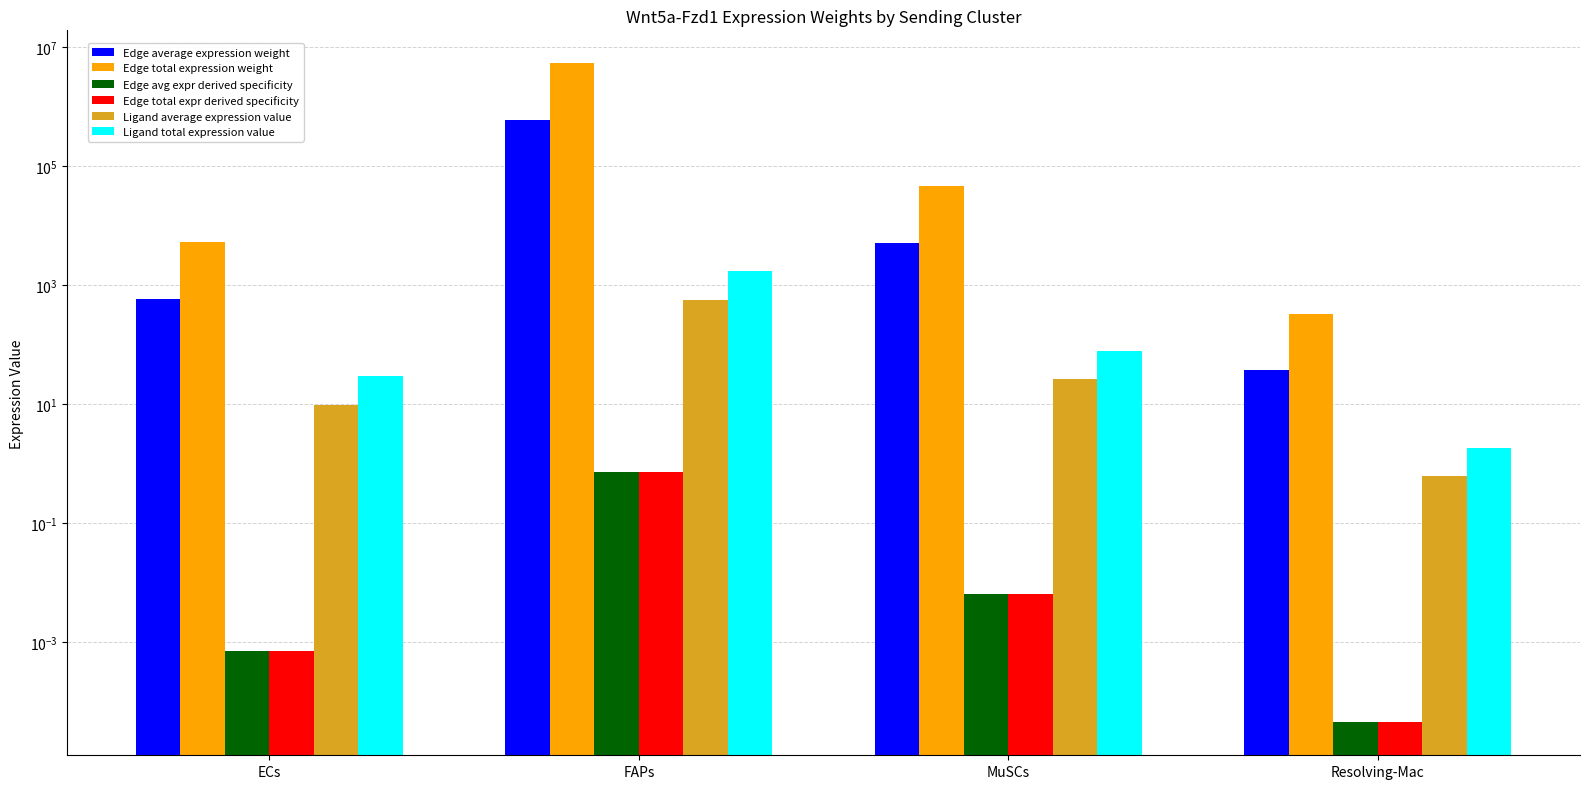

What is the total value across all series at ECs?

5909.0